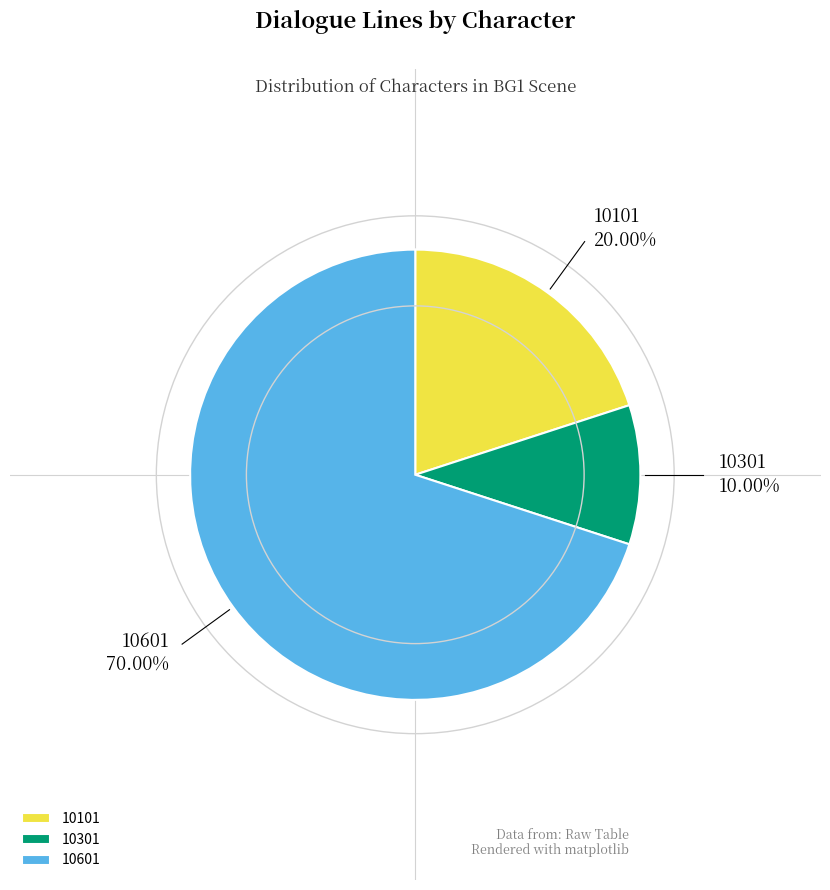

How many segments does this pie chart have?

3